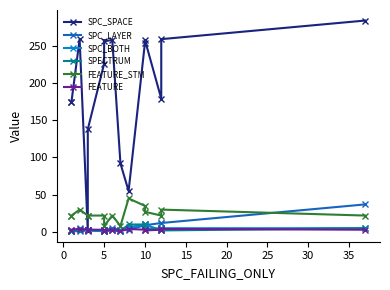

The SPECTRUM series shows 18 at 40. True or false?

False